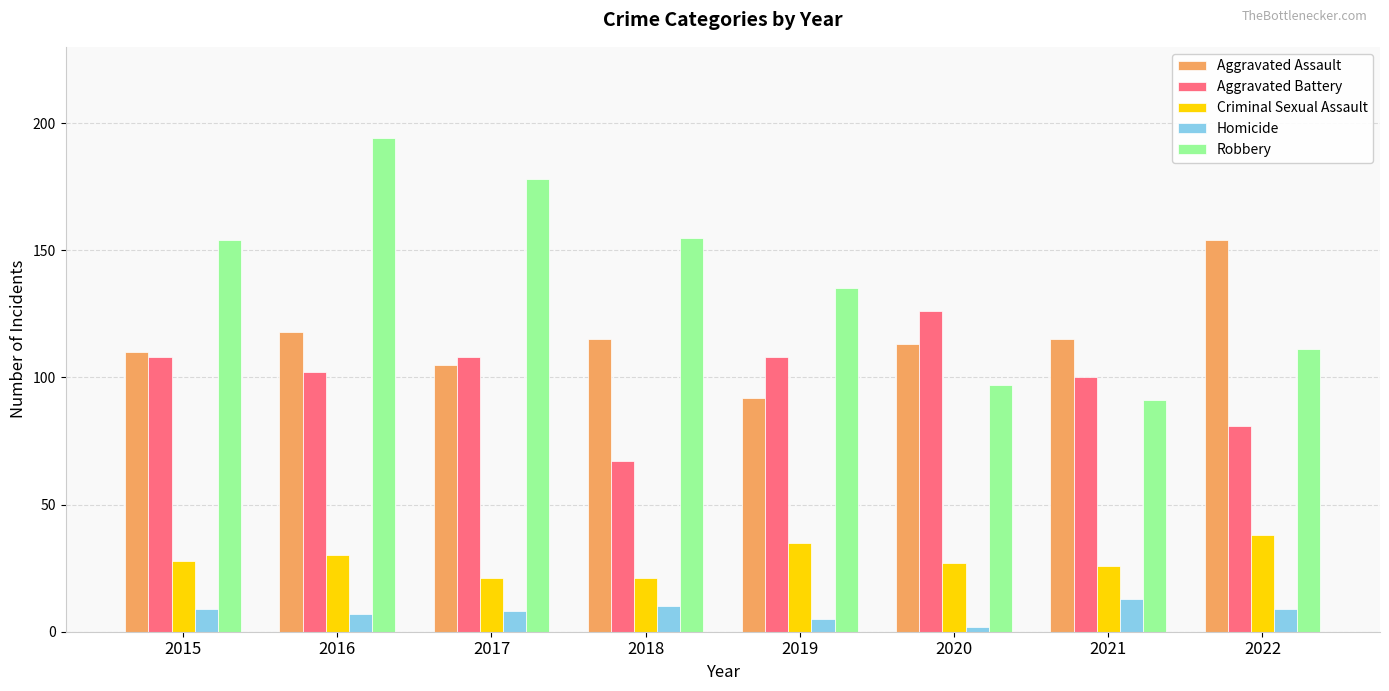

Where is Robbery nearest to the value 142?

2019